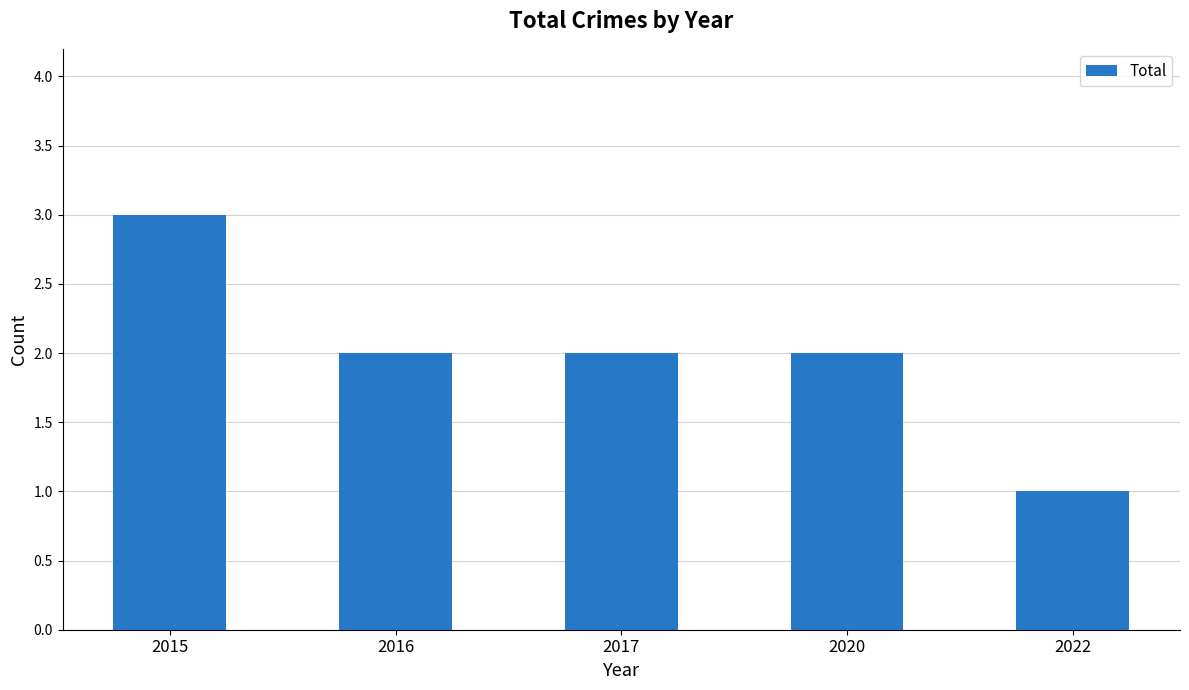

What is the sum of all values?

10